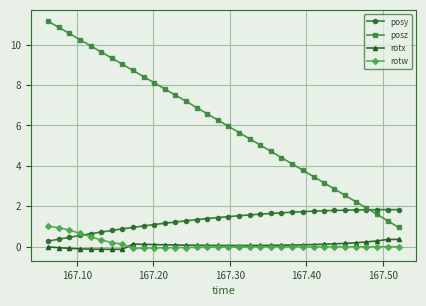

True or false: posz and rotw cross at least once.

False